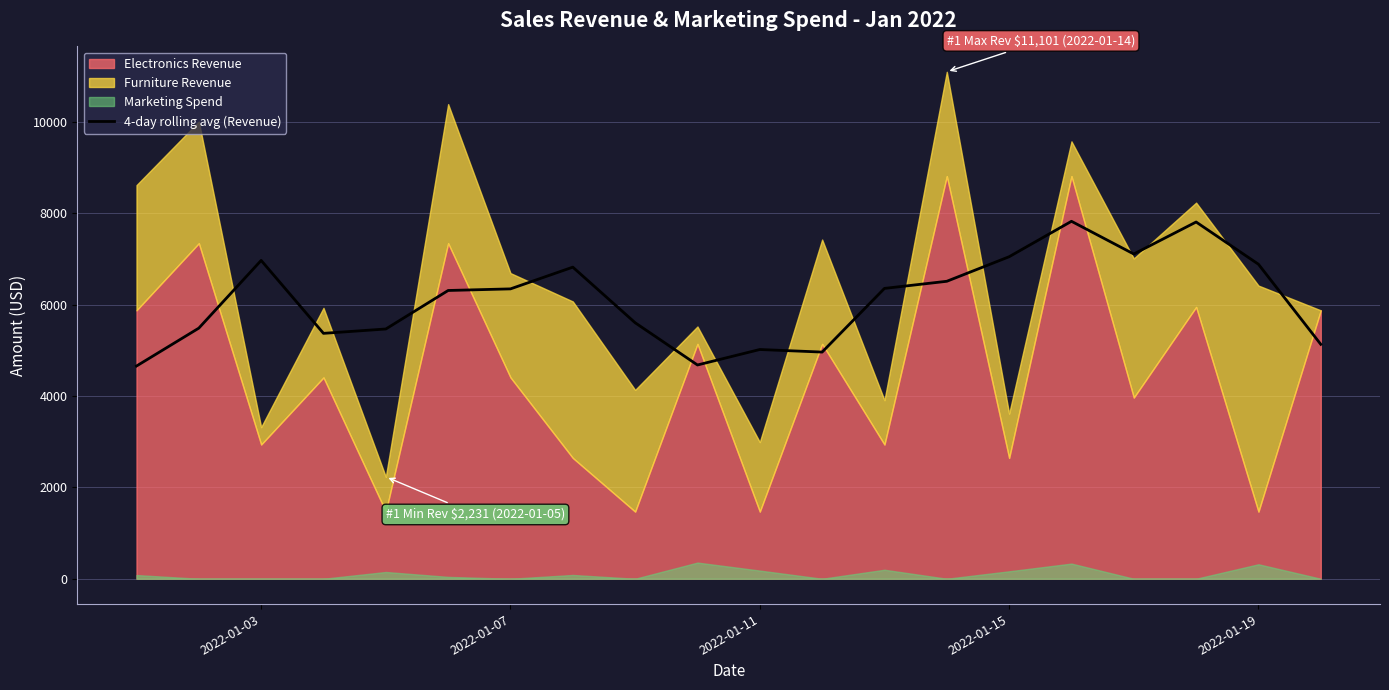

What is the lowest value of the 4-day rolling avg (Revenue) series?

4657.8